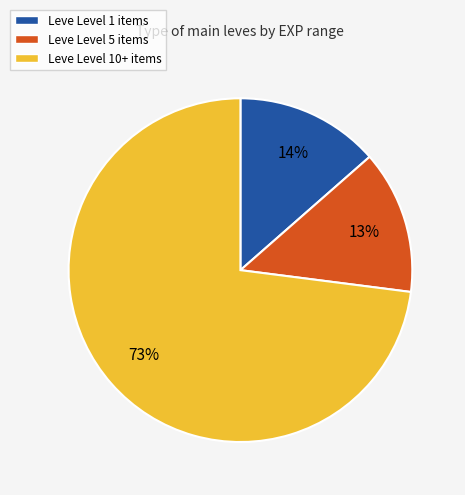

Between Leve Level 10+ items and Leve Level 5 items, which is larger?

Leve Level 10+ items